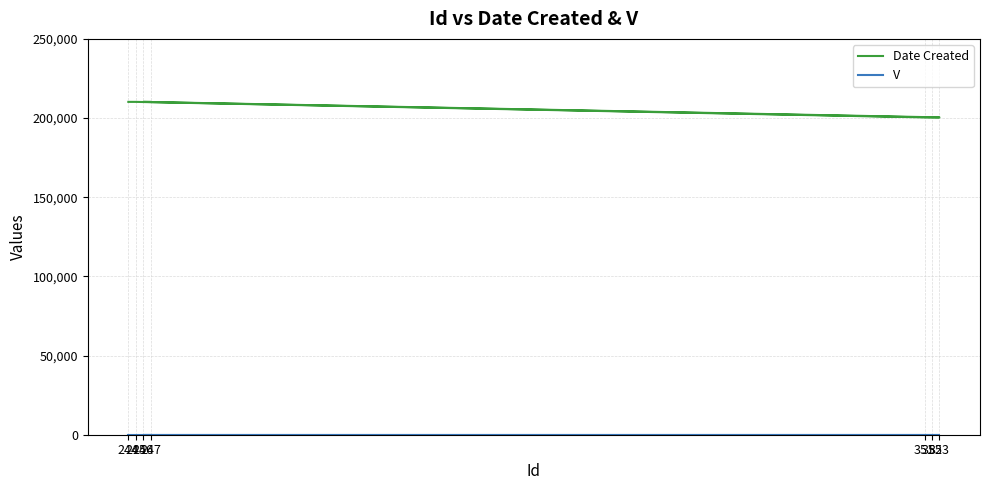

Which series has the widest spread of values?

Date Created